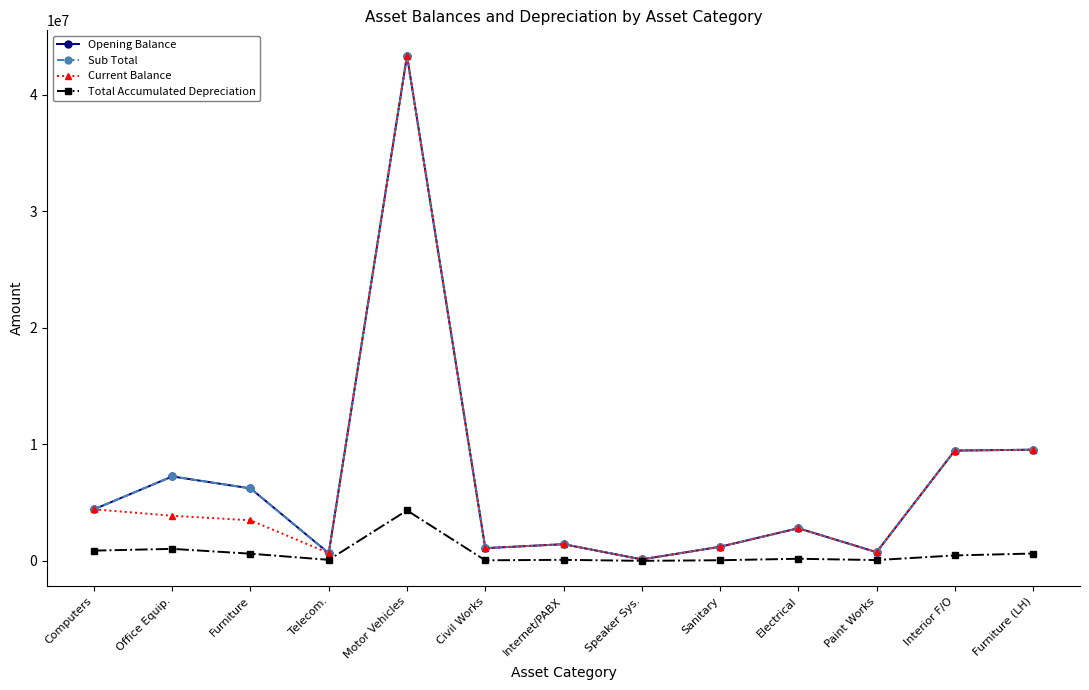

What is the difference between the highest and lowest values at Motor Vehicles?

39008962.8